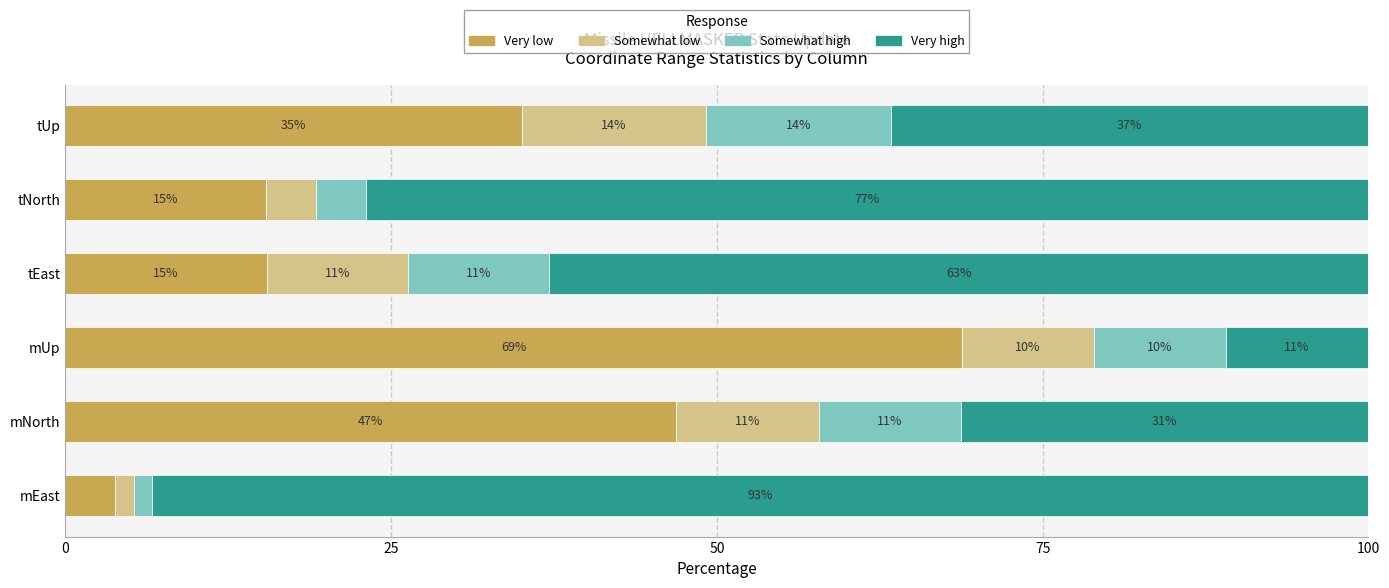

What is the maximum value for Very low?

68.8